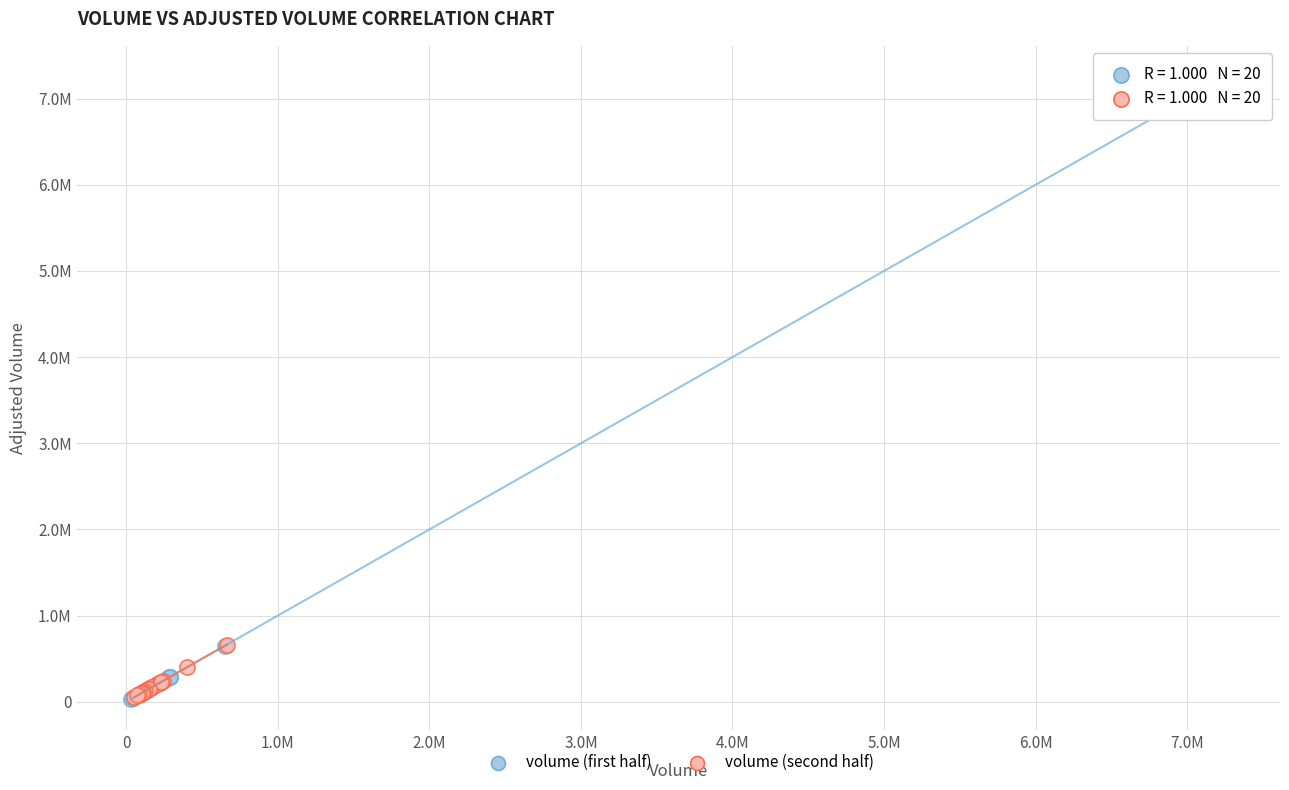

Which series contains the highest Y value?

volume (first half)